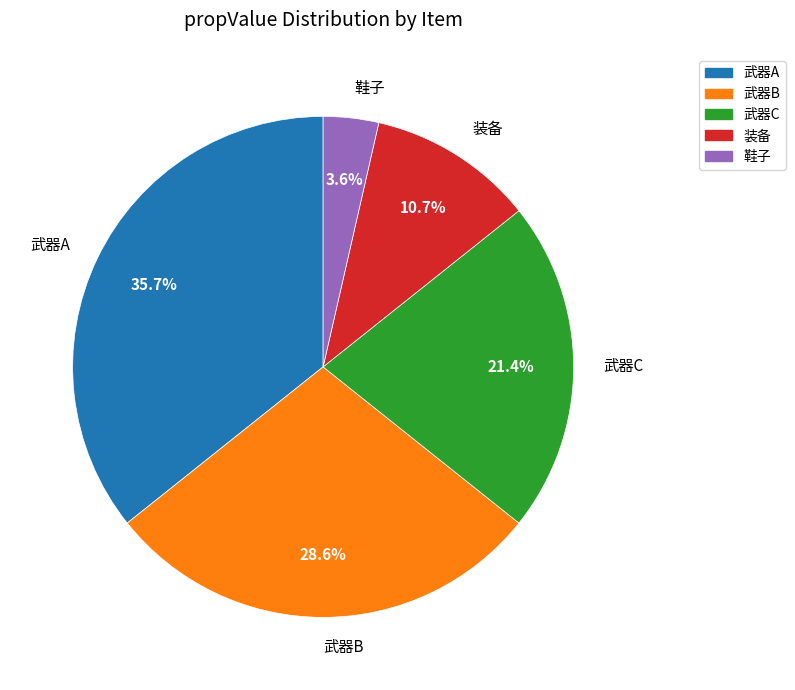

How many slices are in this pie chart?

5